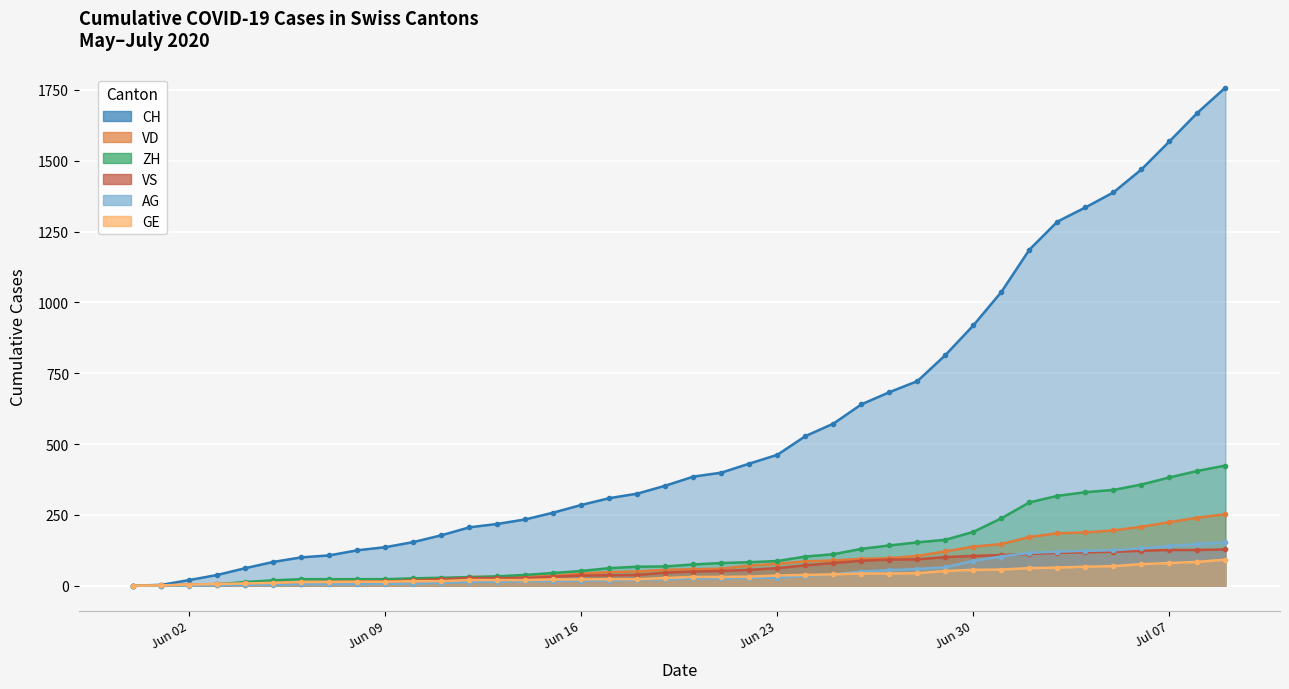

At how many categories does at least one series exceed 305?

23